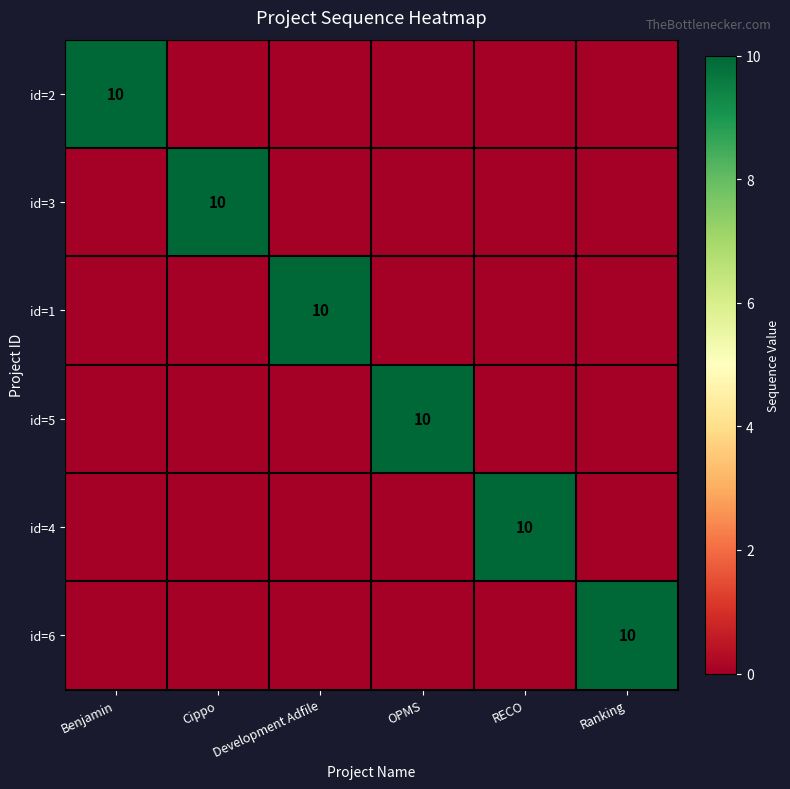

The value of id=2 at Benjamin is 10. True or false?

True